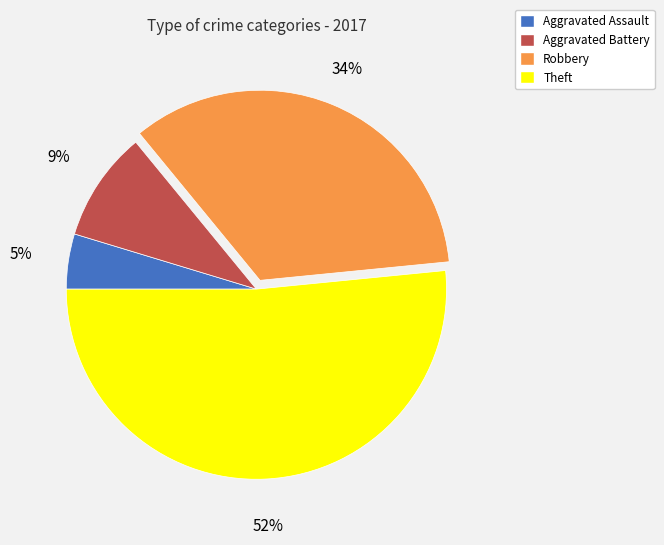

Is it true that Aggravated Battery is 1% of the pie?

False